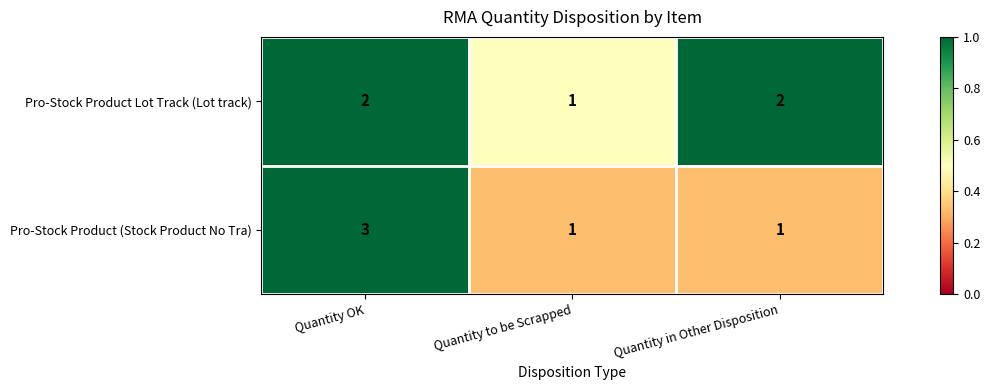

Rank the series by their maximum value, from highest to lowest.

Pro-Stock Product (Stock Product No Tra), Pro-Stock Product Lot Track (Lot track)